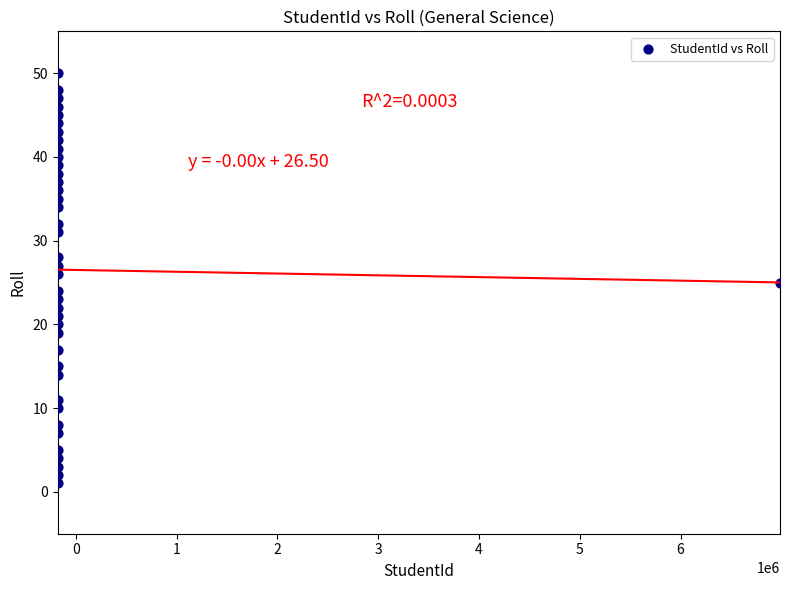

What is the range of Y values (max minus min)?

49